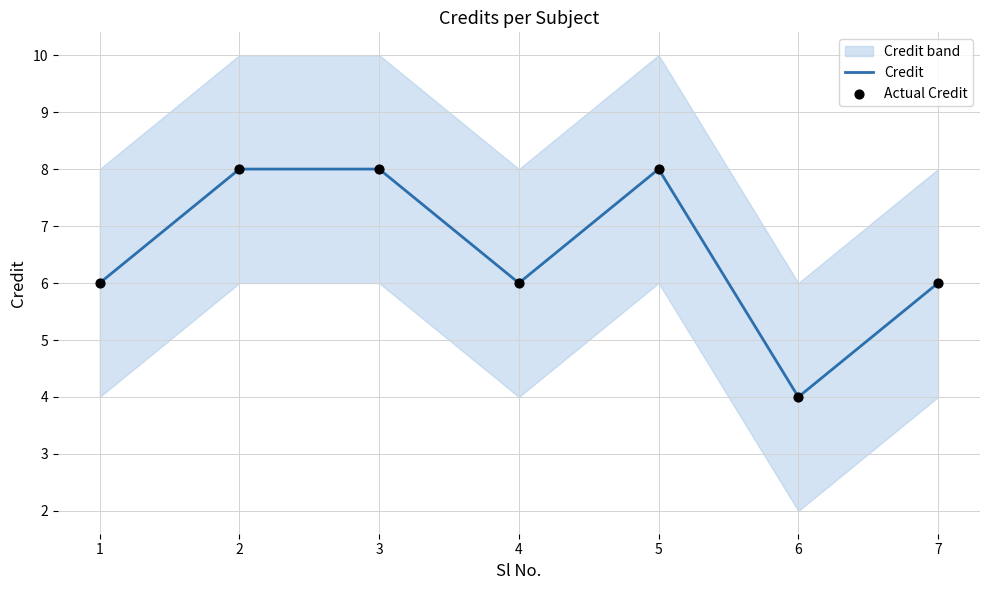

What is the highest value of the Credit series?

8